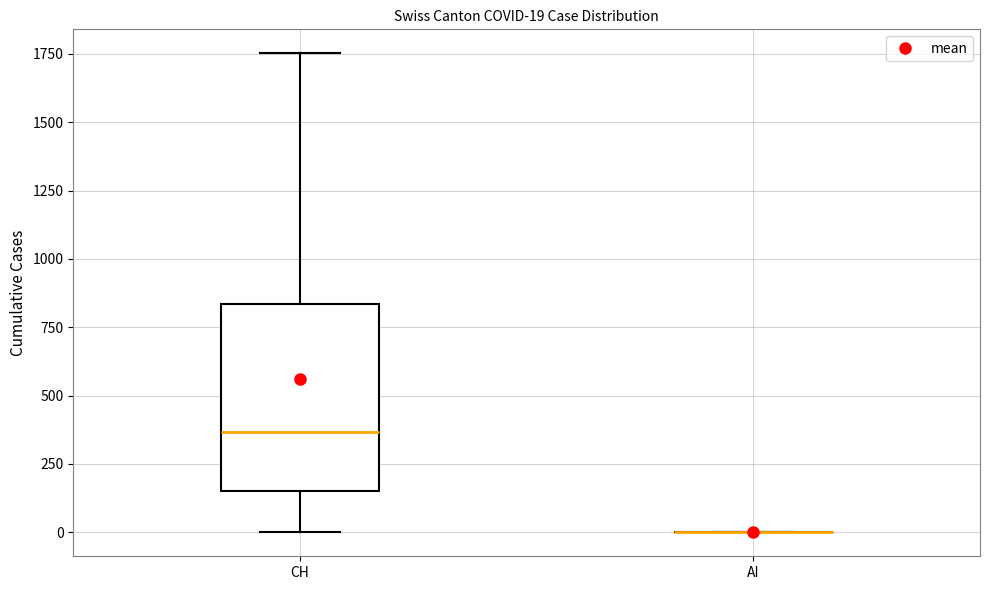

Comparing the boxes themselves (not the whiskers), which one is the tallest?

CH